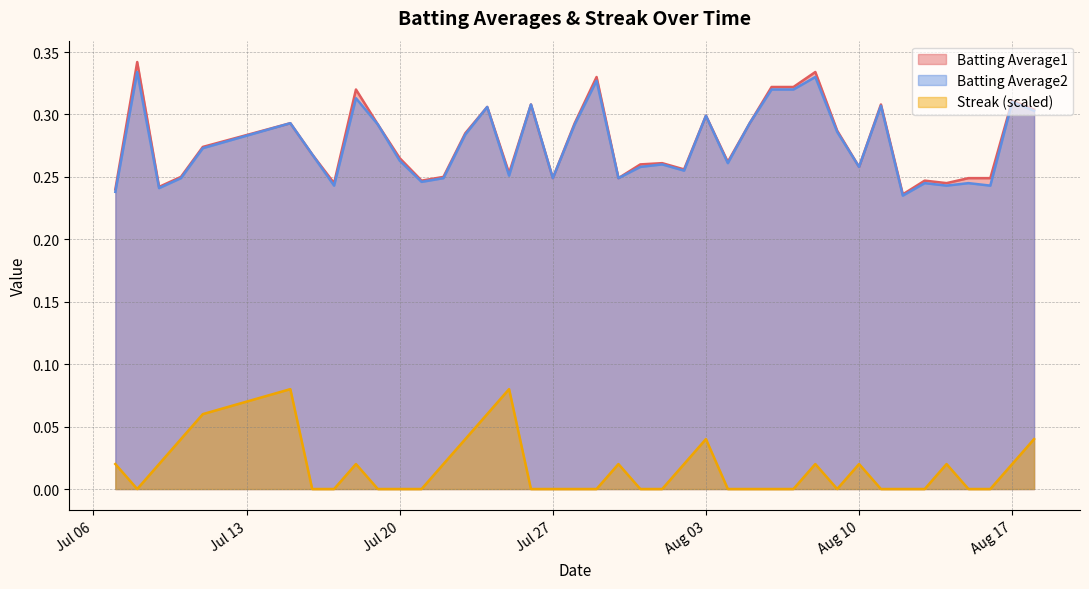

Reading left to right, transcribe all the data shown in this chart.

Batting Average1: 0.2	0.3	0.2	0.2	0.3	0.3	0.3	0.2	0.3	0.3	0.3	0.2	0.2	0.3	0.3	0.3	0.3	0.2	0.3	0.3	0.2	0.3	0.3	0.3	0.3	0.3	0.3	0.3	0.3	0.3	0.3	0.3	0.3	0.2	0.2	0.2	0.2	0.2	0.3	0.3
Batting Average2: 0.2	0.3	0.2	0.2	0.3	0.3	0.3	0.2	0.3	0.3	0.3	0.2	0.2	0.3	0.3	0.3	0.3	0.2	0.3	0.3	0.2	0.3	0.3	0.3	0.3	0.3	0.3	0.3	0.3	0.3	0.3	0.3	0.3	0.2	0.2	0.2	0.2	0.2	0.3	0.3
Streak: 0.0	0.0	0.0	0.0	0.1	0.1	0.0	0.0	0.0	0.0	0.0	0.0	0.0	0.0	0.1	0.1	0.0	0.0	0.0	0.0	0.0	0.0	0.0	0.0	0.0	0.0	0.0	0.0	0.0	0.0	0.0	0.0	0.0	0.0	0.0	0.0	0.0	0.0	0.0	0.0